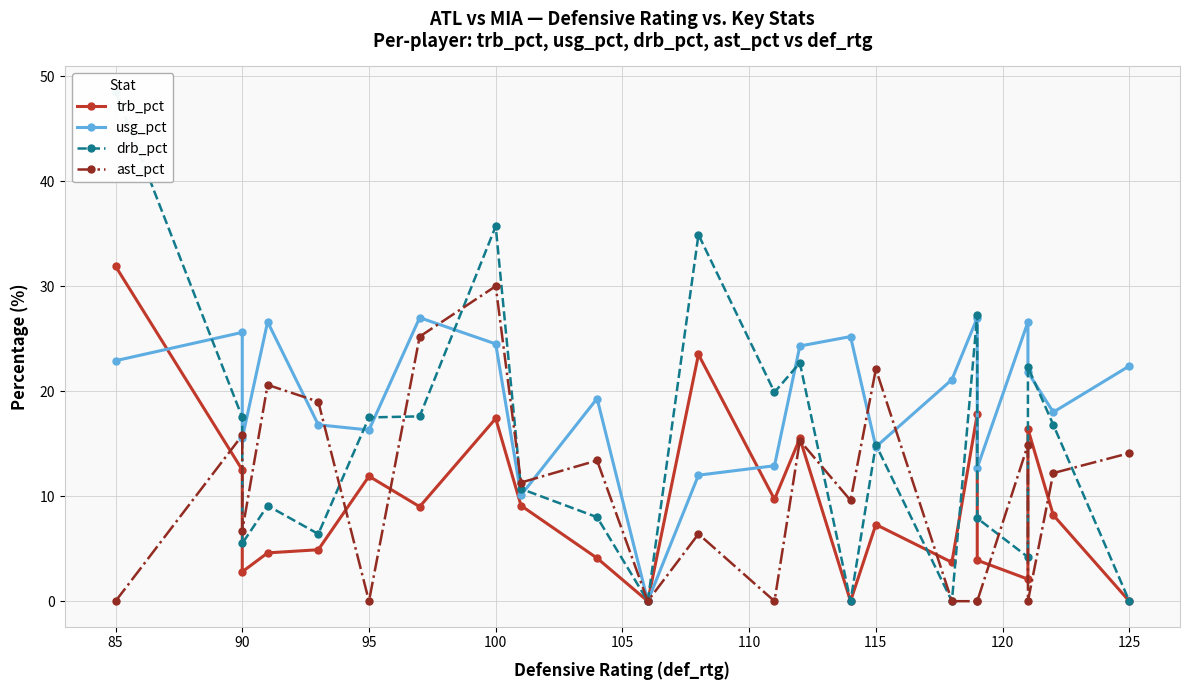

Is the value of trb_pct at 110 greater than the value of usg_pct at 110?

No